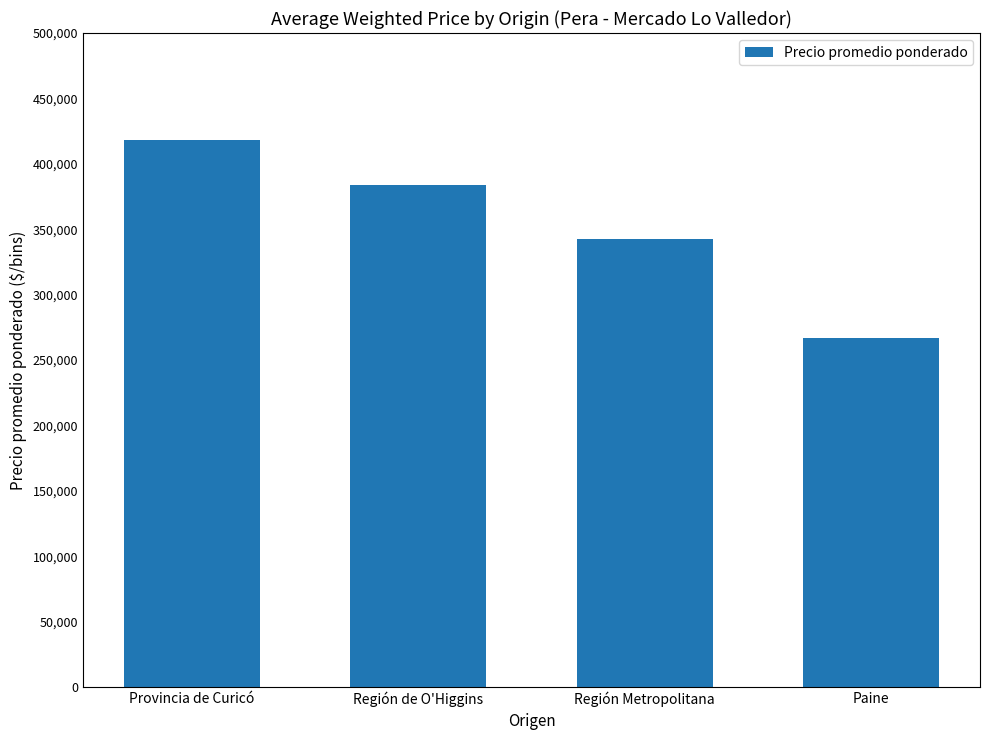

Does the chart contain any negative values?

No